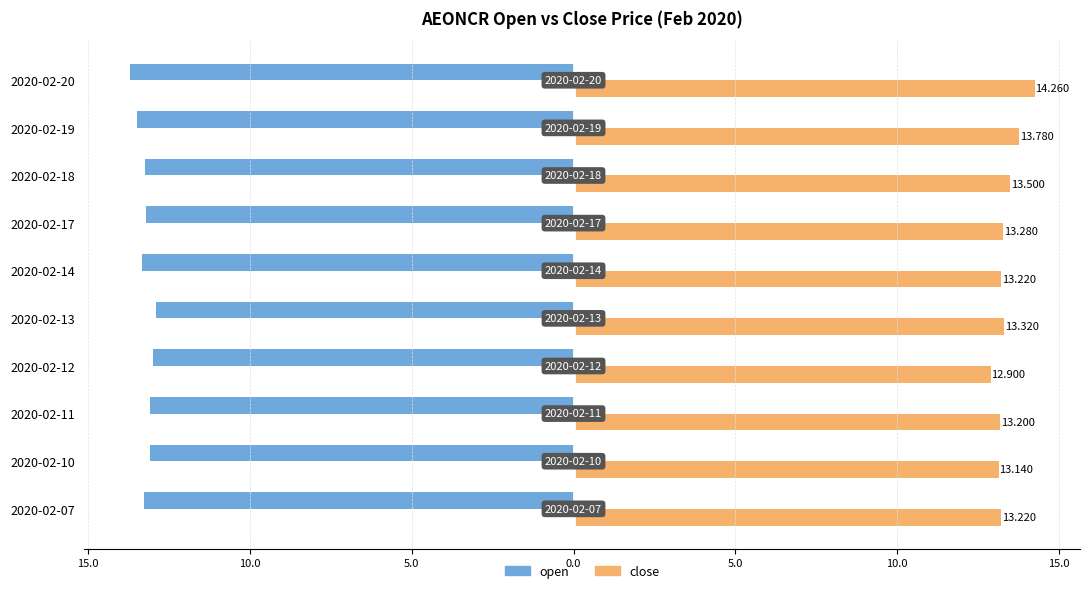

At how many categories does at least one series exceed 13?

9